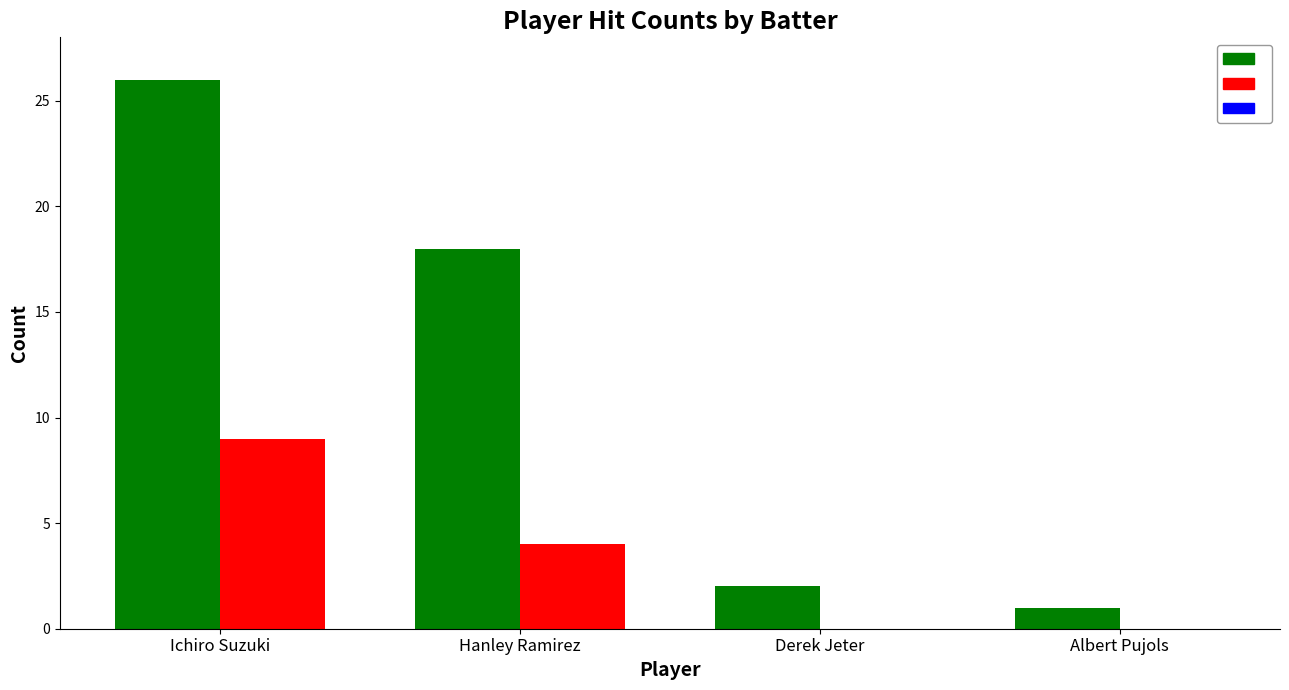

What is the total value across all series at Hanley Ramirez?

22